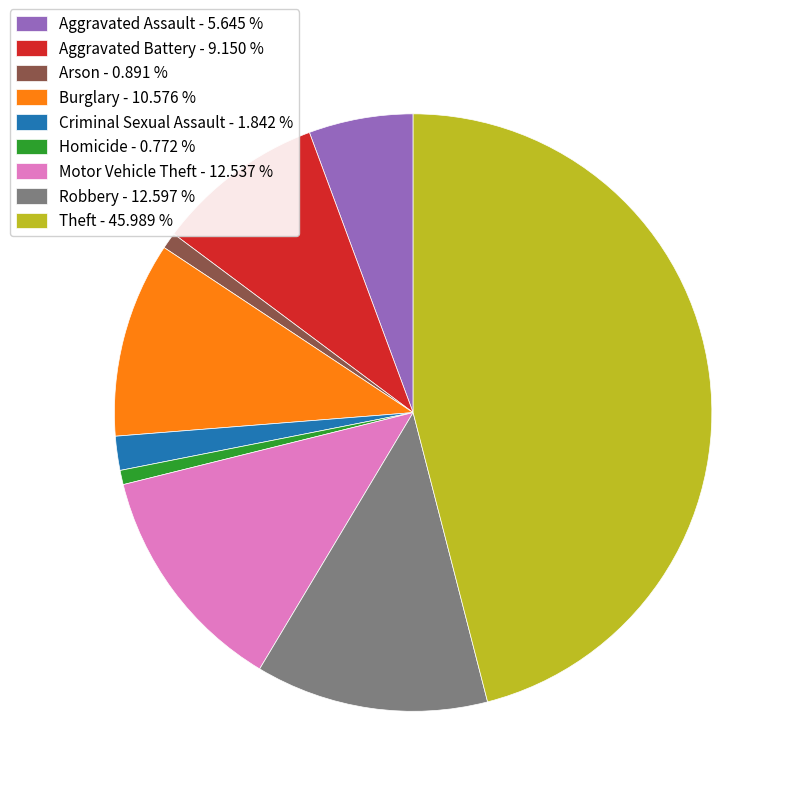

Combined, do Motor Vehicle Theft - 12.537 % and Homicide - 0.772 % account for over 50%?

No